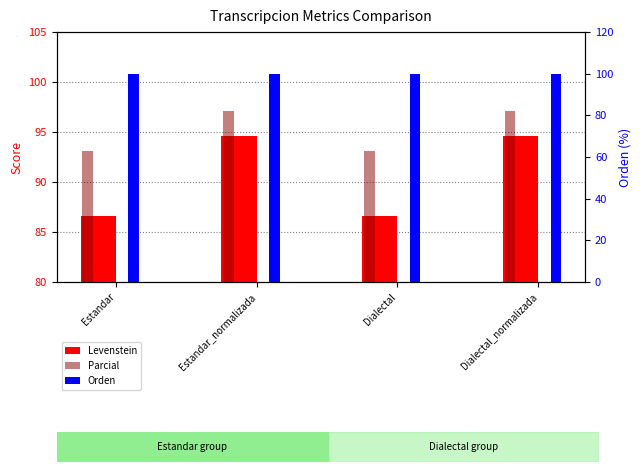

The value of Parcial at Estandar_normalizada is 145.4. True or false?

False